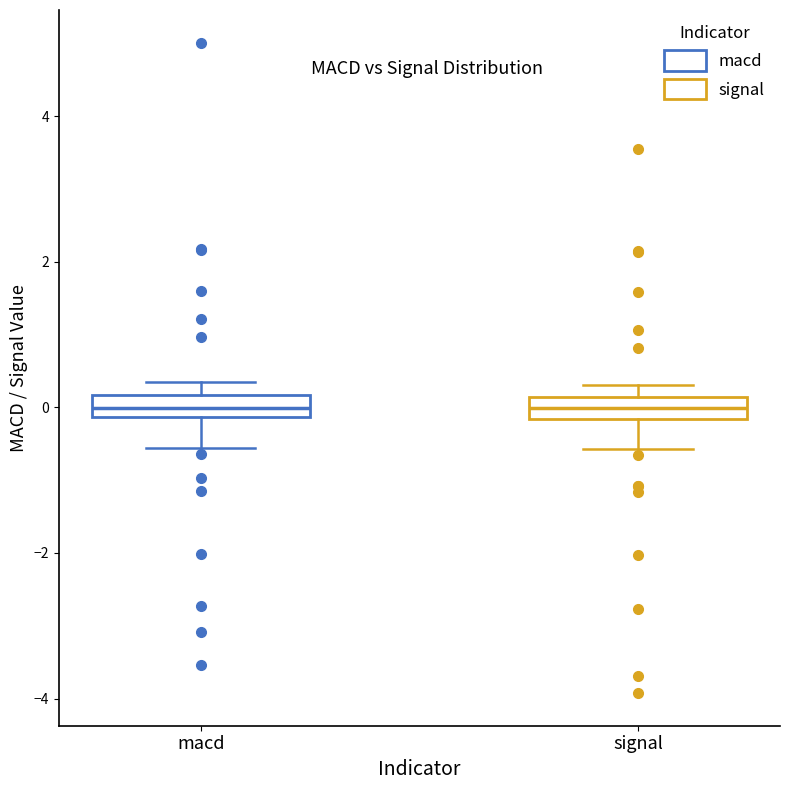

Where is the upper edge of the box for macd on the y-axis? The values are not printed on the chart, so give them approximately, as read against the axis.

0.2